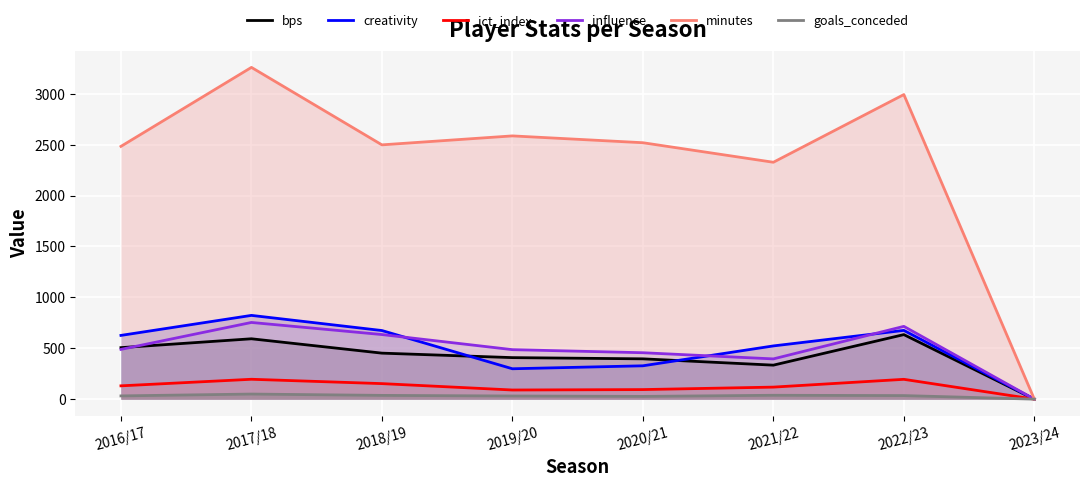

What is the total value across all series at 2019/20?

3899.6